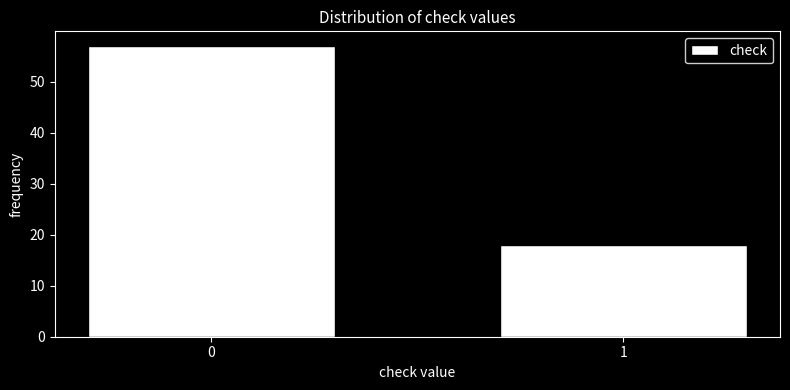

Reading left to right, transcribe all the data shown in this chart.

57	18